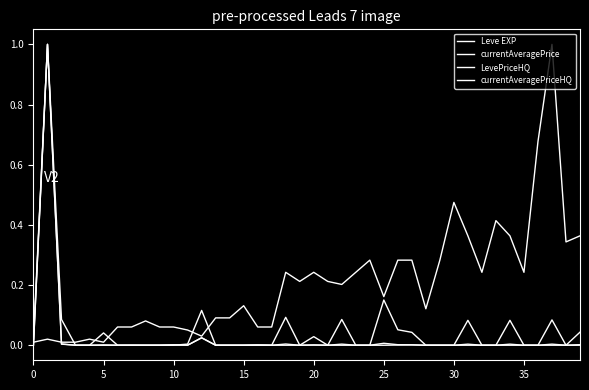

Which series has the widest spread of values?

currentAveragePrice